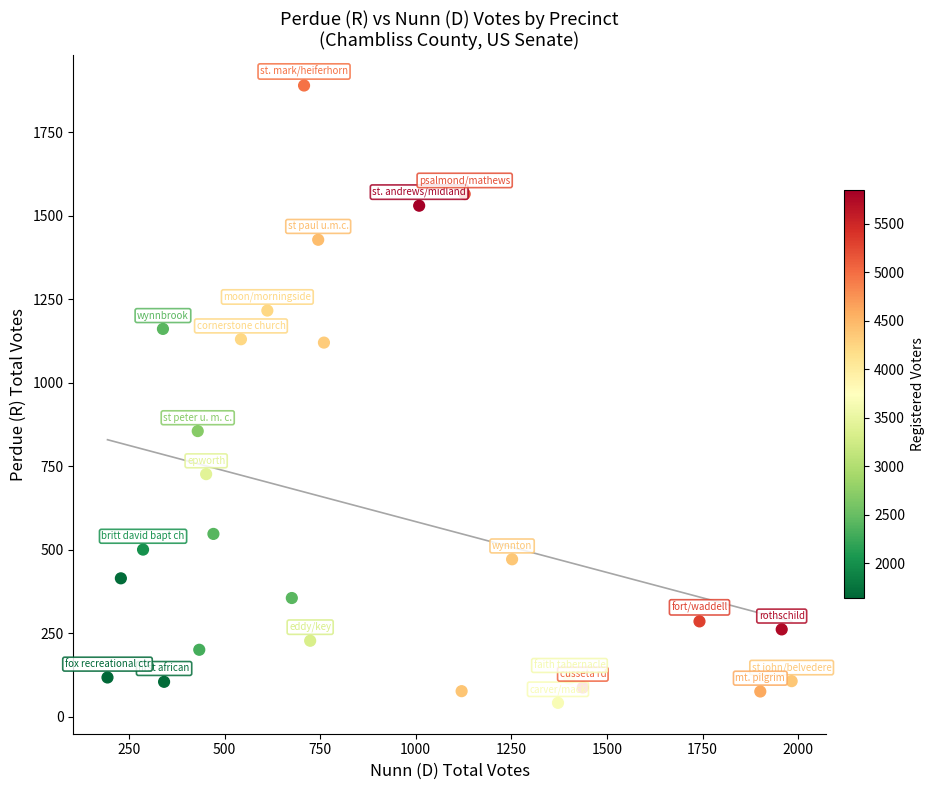

What Y value in the scatter plot is closest to 965?

855